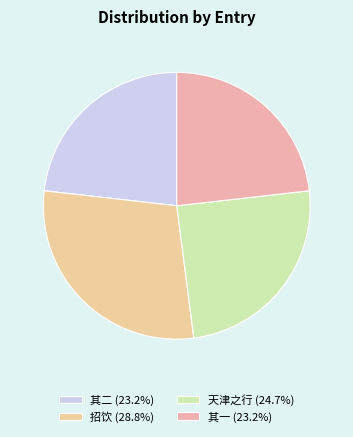

How many segments does this pie chart have?

4